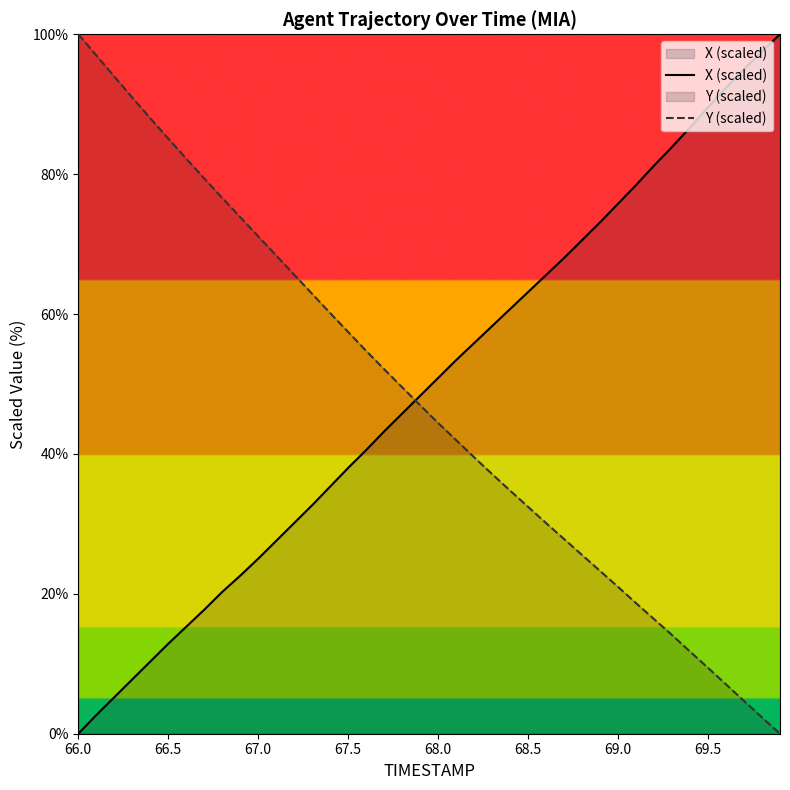

What is the difference between the highest and lowest values at 69.0?

54.8